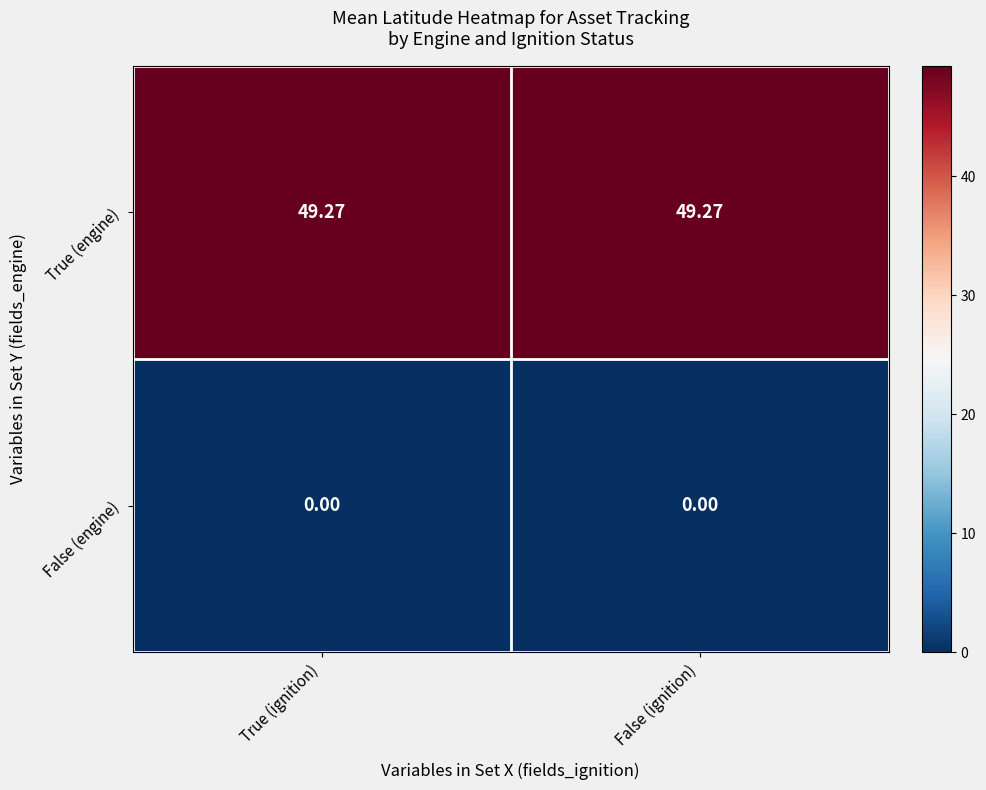

Is the value of True (engine) at False (ignition) greater than the value of False (engine) at True (ignition)?

Yes